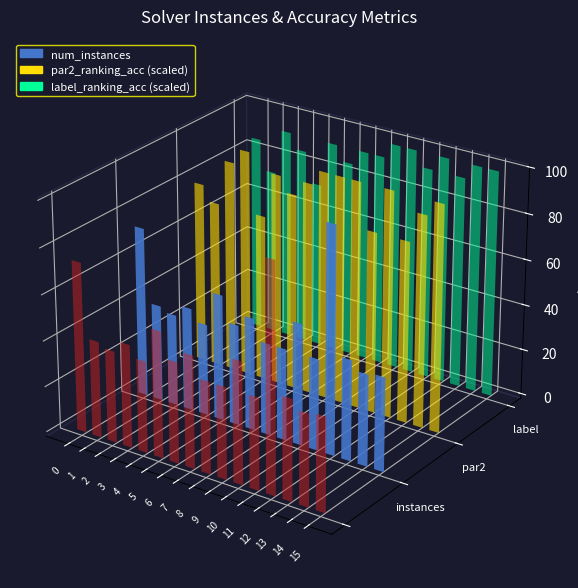

What is the difference between the num_instances values at 12 and 7?

50.0